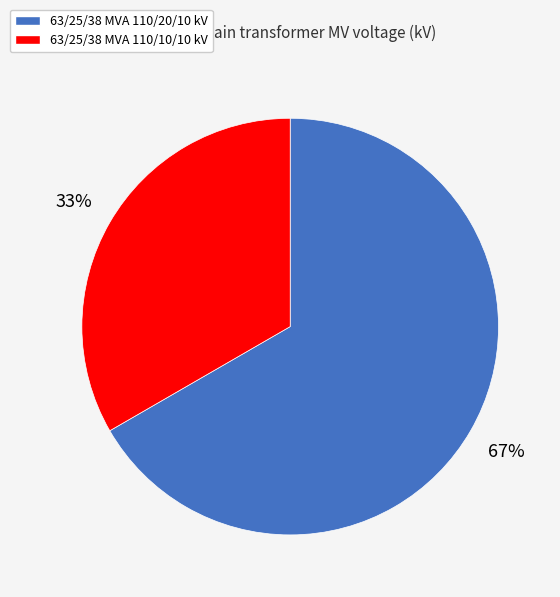

Rank the categories by value from highest to lowest.

63/25/38 MVA 110/20/10 kV, 63/25/38 MVA 110/10/10 kV